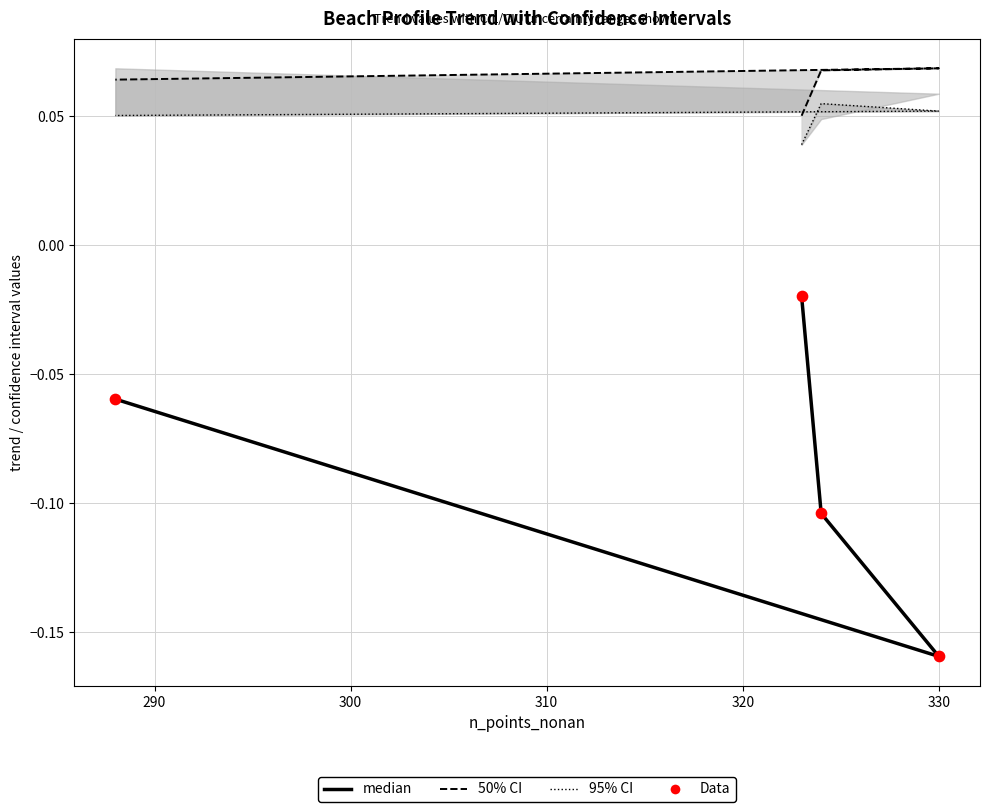

Which series has the largest total across all categories?

50% CI